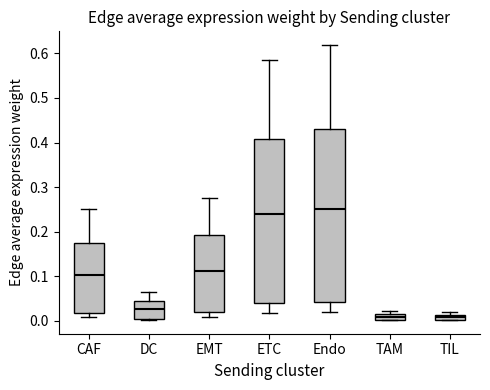

Which box's median line is the highest?

Endo